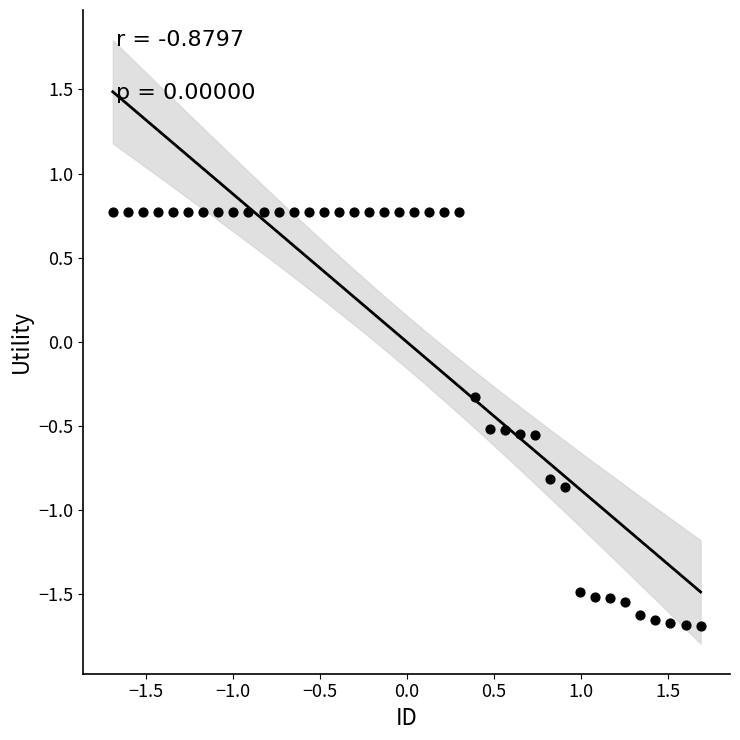

What Y value in the scatter plot is closest to 0?

-0.3